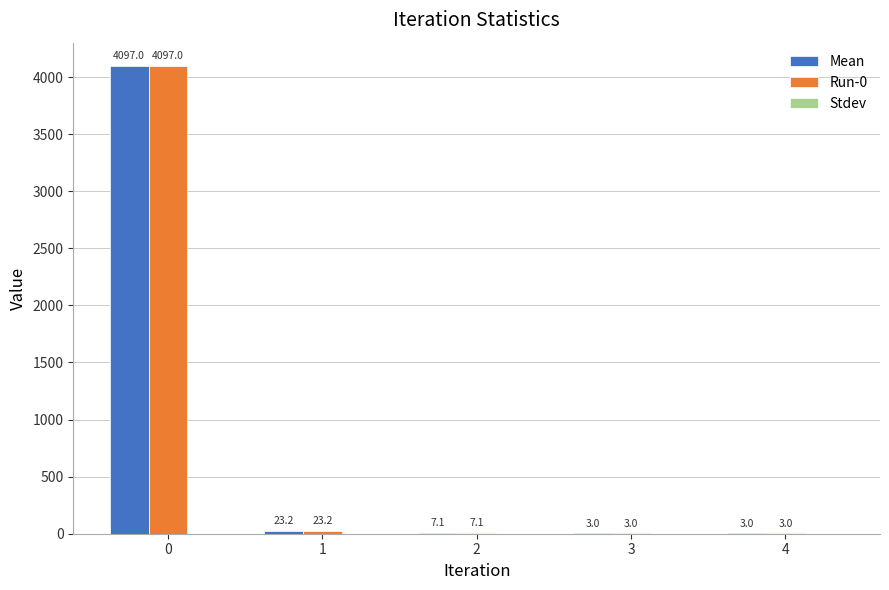

Does the chart contain stacked bars?

No